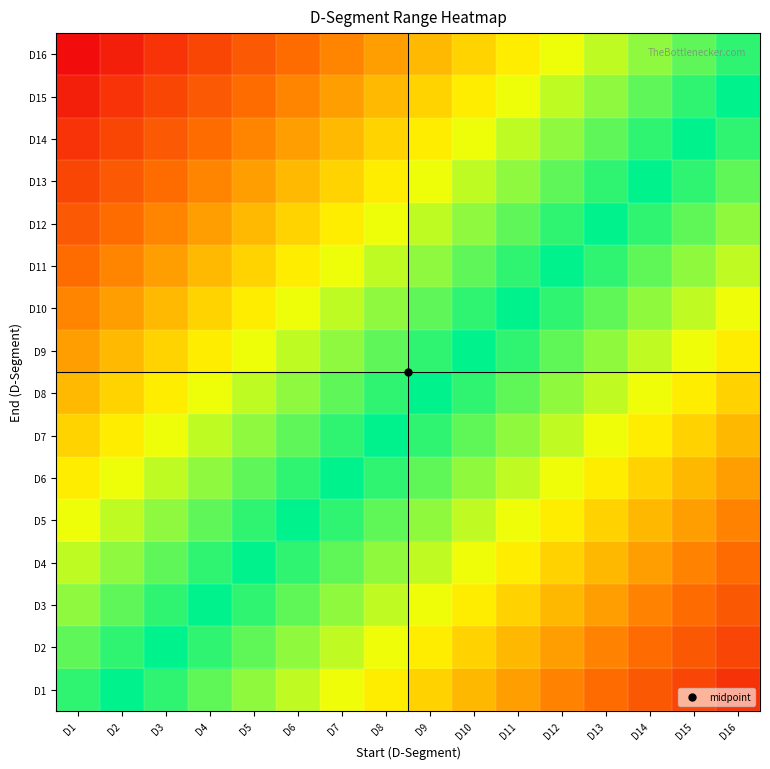

Reading left to right, extract all data points from this chart.

D1: D1=0.9	D2=1.0	D3=0.9	D4=0.9	D5=0.8	D6=0.7	D7=0.7	D8=0.6	D9=0.6	D10=0.5	D11=0.4	D12=0.4	D13=0.3	D14=0.2	D15=0.2	D16=0.1
D2: D1=0.9	D2=0.9	D3=1.0	D4=0.9	D5=0.9	D6=0.8	D7=0.7	D8=0.7	D9=0.6	D10=0.6	D11=0.5	D12=0.4	D13=0.4	D14=0.3	D15=0.2	D16=0.2
D3: D1=0.8	D2=0.9	D3=0.9	D4=1.0	D5=0.9	D6=0.9	D7=0.8	D8=0.7	D9=0.7	D10=0.6	D11=0.6	D12=0.5	D13=0.4	D14=0.4	D15=0.3	D16=0.2
D4: D1=0.8	D2=0.8	D3=0.9	D4=0.9	D5=1.0	D6=0.9	D7=0.9	D8=0.8	D9=0.7	D10=0.7	D11=0.6	D12=0.6	D13=0.5	D14=0.4	D15=0.4	D16=0.3
D5: D1=0.7	D2=0.8	D3=0.8	D4=0.9	D5=0.9	D6=1.0	D7=0.9	D8=0.9	D9=0.8	D10=0.7	D11=0.7	D12=0.6	D13=0.6	D14=0.5	D15=0.4	D16=0.4
D6: D1=0.6	D2=0.7	D3=0.8	D4=0.8	D5=0.9	D6=0.9	D7=1.0	D8=0.9	D9=0.9	D10=0.8	D11=0.7	D12=0.7	D13=0.6	D14=0.6	D15=0.5	D16=0.4
D7: D1=0.6	D2=0.6	D3=0.7	D4=0.8	D5=0.8	D6=0.9	D7=0.9	D8=1.0	D9=0.9	D10=0.9	D11=0.8	D12=0.7	D13=0.7	D14=0.6	D15=0.6	D16=0.5
D8: D1=0.5	D2=0.6	D3=0.6	D4=0.7	D5=0.8	D6=0.8	D7=0.9	D8=0.9	D9=1.0	D10=0.9	D11=0.9	D12=0.8	D13=0.7	D14=0.7	D15=0.6	D16=0.6
D9: D1=0.4	D2=0.5	D3=0.6	D4=0.6	D5=0.7	D6=0.8	D7=0.8	D8=0.9	D9=0.9	D10=1.0	D11=0.9	D12=0.9	D13=0.8	D14=0.7	D15=0.7	D16=0.6
D10: D1=0.4	D2=0.4	D3=0.5	D4=0.6	D5=0.6	D6=0.7	D7=0.8	D8=0.8	D9=0.9	D10=0.9	D11=1.0	D12=0.9	D13=0.9	D14=0.8	D15=0.7	D16=0.7
D11: D1=0.3	D2=0.4	D3=0.4	D4=0.5	D5=0.6	D6=0.6	D7=0.7	D8=0.8	D9=0.8	D10=0.9	D11=0.9	D12=1.0	D13=0.9	D14=0.9	D15=0.8	D16=0.7
D12: D1=0.3	D2=0.3	D3=0.4	D4=0.4	D5=0.5	D6=0.6	D7=0.6	D8=0.7	D9=0.8	D10=0.8	D11=0.9	D12=0.9	D13=1.0	D14=0.9	D15=0.9	D16=0.8
D13: D1=0.2	D2=0.3	D3=0.3	D4=0.4	D5=0.4	D6=0.5	D7=0.6	D8=0.6	D9=0.7	D10=0.8	D11=0.8	D12=0.9	D13=0.9	D14=1.0	D15=0.9	D16=0.9
D14: D1=0.1	D2=0.2	D3=0.3	D4=0.3	D5=0.4	D6=0.4	D7=0.5	D8=0.6	D9=0.6	D10=0.7	D11=0.8	D12=0.8	D13=0.9	D14=0.9	D15=1.0	D16=0.9
D15: D1=0.1	D2=0.1	D3=0.2	D4=0.3	D5=0.3	D6=0.4	D7=0.4	D8=0.5	D9=0.6	D10=0.6	D11=0.7	D12=0.8	D13=0.8	D14=0.9	D15=0.9	D16=1.0
D16: D1=0.0	D2=0.1	D3=0.1	D4=0.2	D5=0.3	D6=0.3	D7=0.4	D8=0.4	D9=0.5	D10=0.6	D11=0.6	D12=0.7	D13=0.8	D14=0.8	D15=0.9	D16=0.9